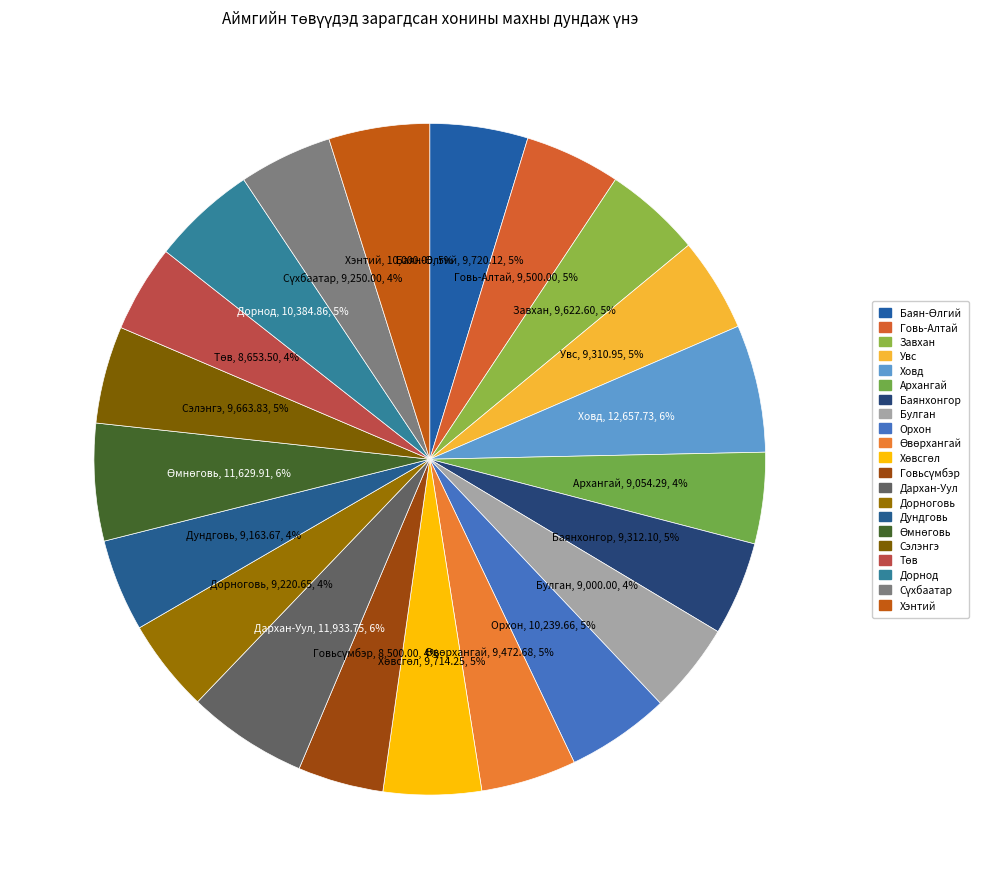

How many slices are in this pie chart?

21